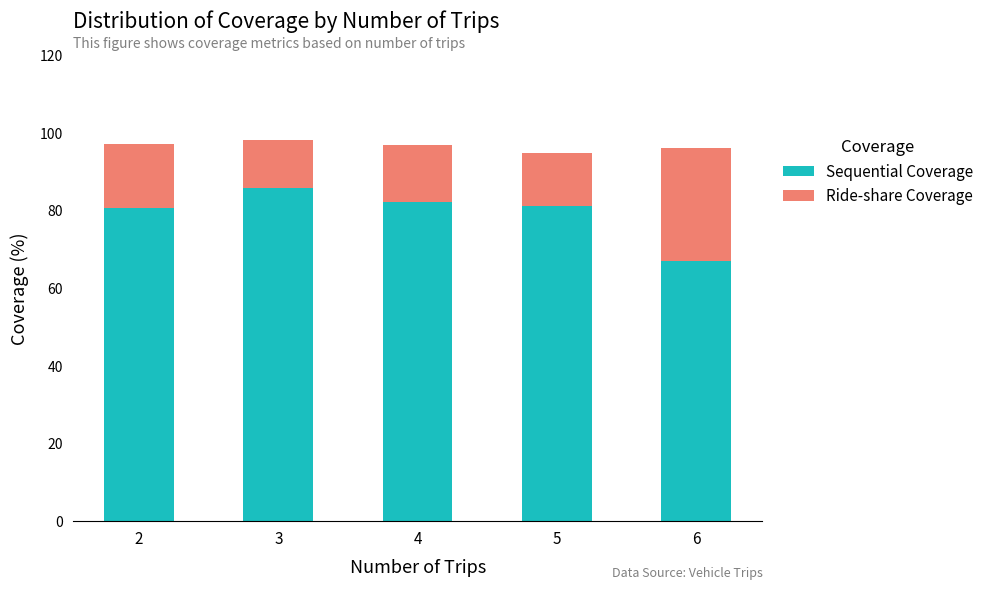

Is it true that Sequential Coverage equals 154.0 at 3?

False